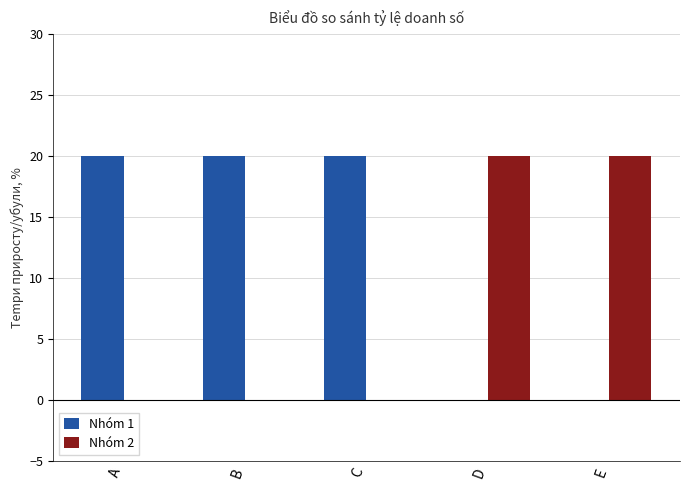

The Nhóm 2 series shows 34 at E. True or false?

False